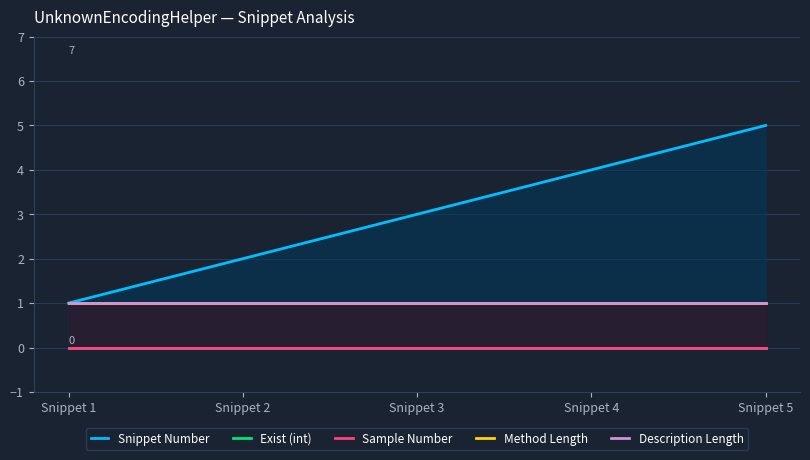

Reading left to right, list all the values displayed in this chart.

Snippet Number: Snippet 1=1	Snippet 2=2	Snippet 3=3	Snippet 4=4	Snippet 5=5
Exist (int): Snippet 1=0	Snippet 2=0	Snippet 3=0	Snippet 4=0	Snippet 5=0
Sample Number: Snippet 1=0	Snippet 2=0	Snippet 3=0	Snippet 4=0	Snippet 5=0
Method Length: Snippet 1=1	Snippet 2=1	Snippet 3=1	Snippet 4=1	Snippet 5=1
Description Length: Snippet 1=1	Snippet 2=1	Snippet 3=1	Snippet 4=1	Snippet 5=1